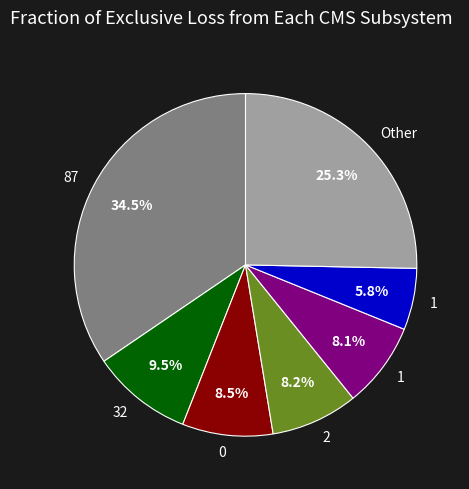

Count the number of slices in the pie.

7